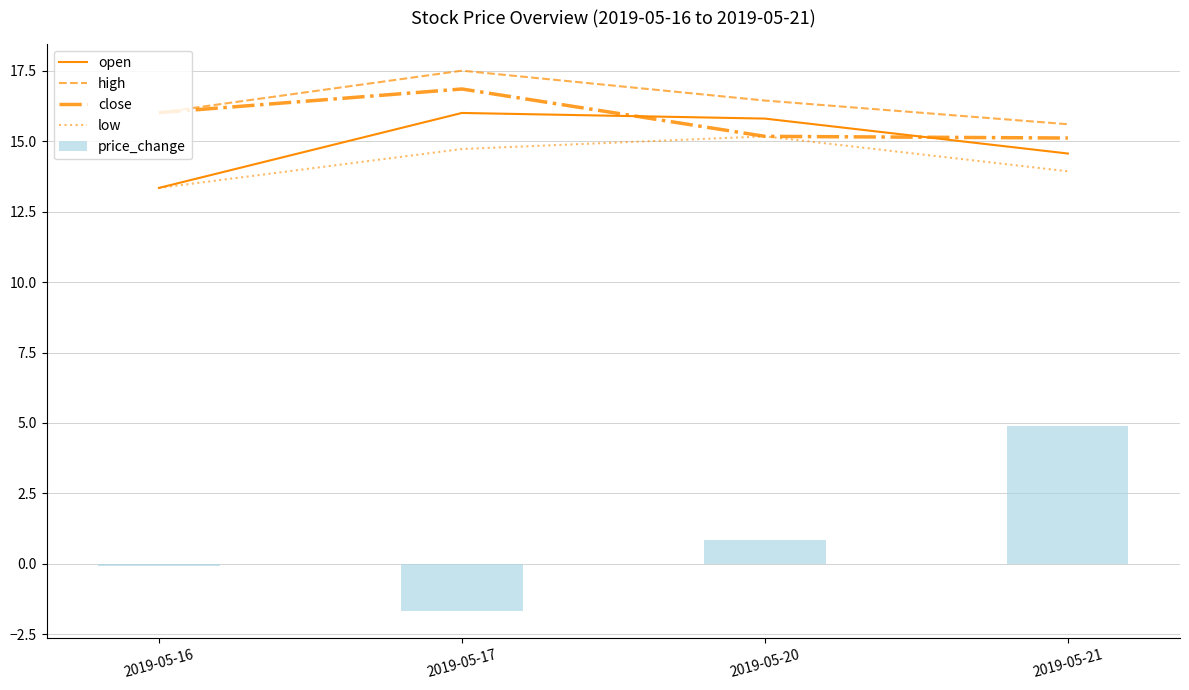

Reading right to left, list all the values displayed in this chart.

open: 2019-05-21=14.6	2019-05-20=15.8	2019-05-17=16.0	2019-05-16=13.3
high: 2019-05-21=15.6	2019-05-20=16.4	2019-05-17=17.5	2019-05-16=16.0
close: 2019-05-21=15.1	2019-05-20=15.2	2019-05-17=16.9	2019-05-16=16.0
low: 2019-05-21=13.9	2019-05-20=15.2	2019-05-17=14.7	2019-05-16=13.3
price_change: 2019-05-21=4.9	2019-05-20=0.8	2019-05-17=-1.7	2019-05-16=-0.1